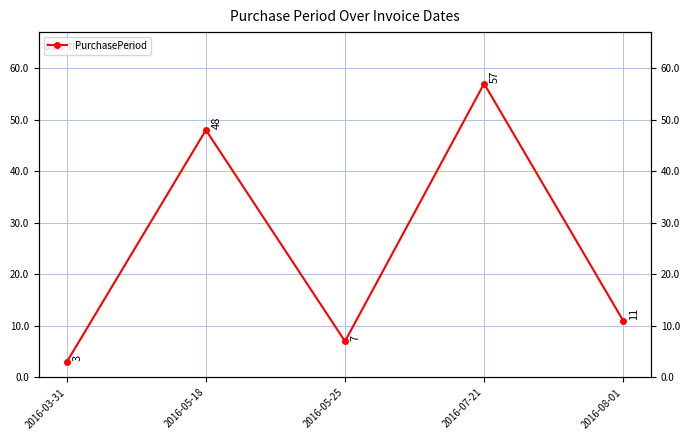

The value at 2016-08-01 is 11. True or false?

True